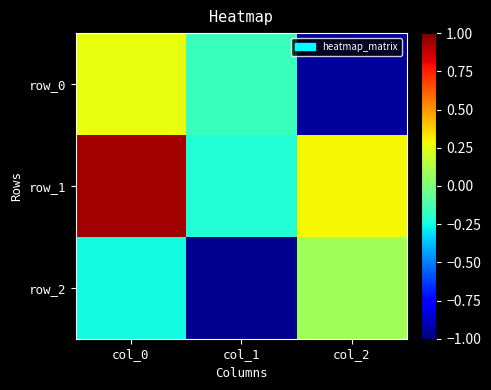

How many data points in row_1 are less than 0?

1